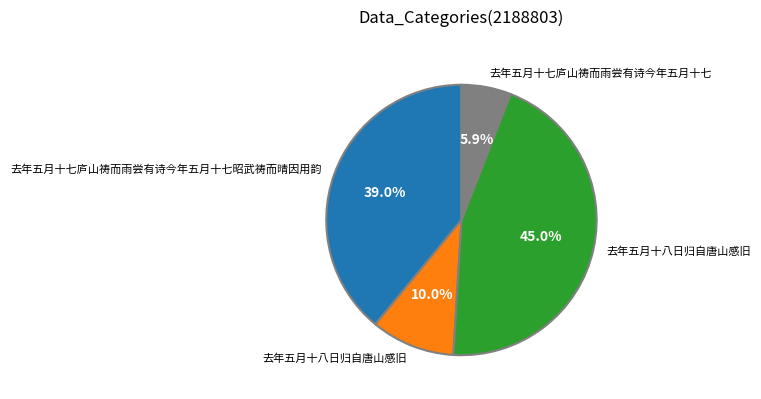

Is there any slice that represents more than half of the pie?

No